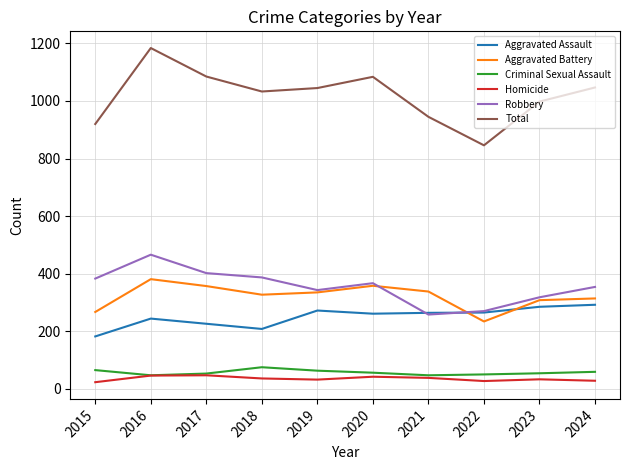

What are all the series names shown in the legend?

Aggravated Assault, Aggravated Battery, Criminal Sexual Assault, Homicide, Robbery, Total